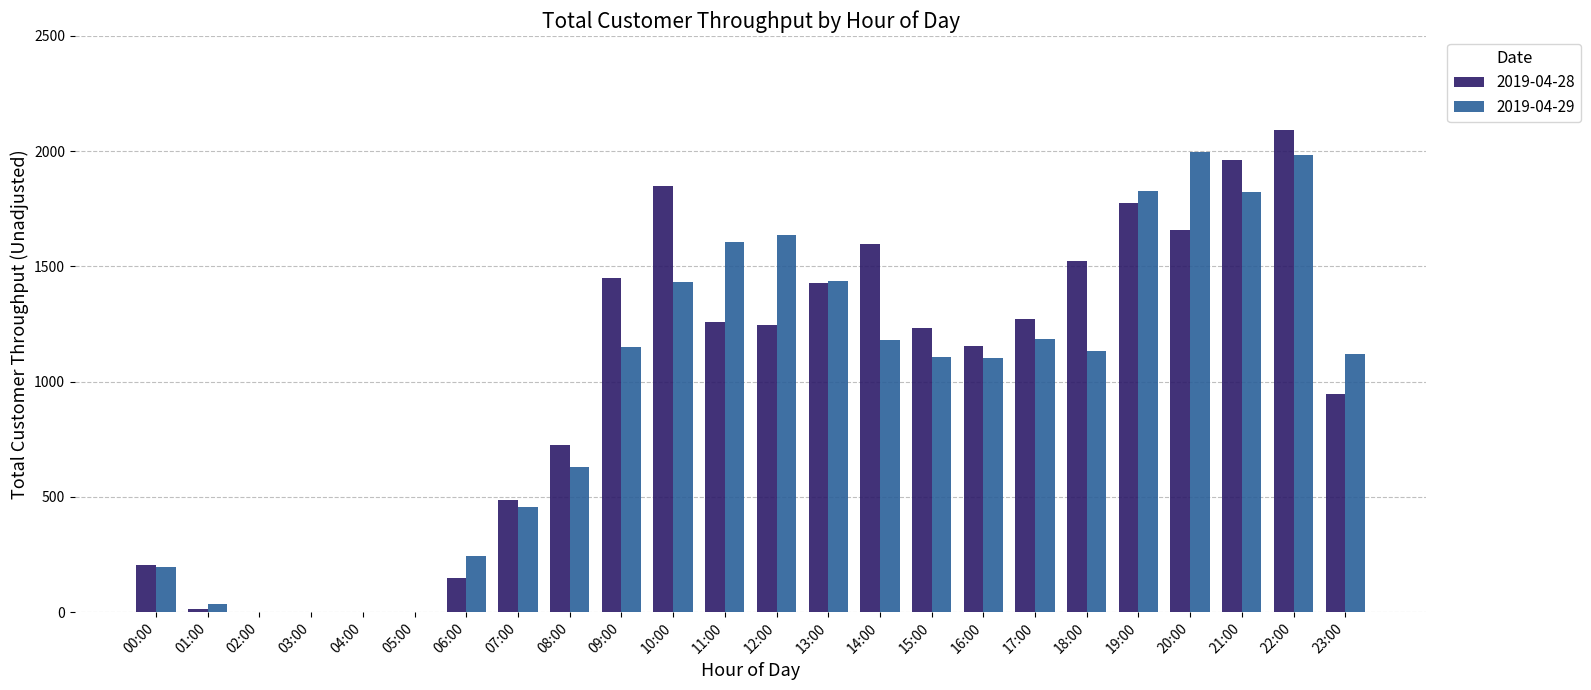

Are the bars horizontal?

No